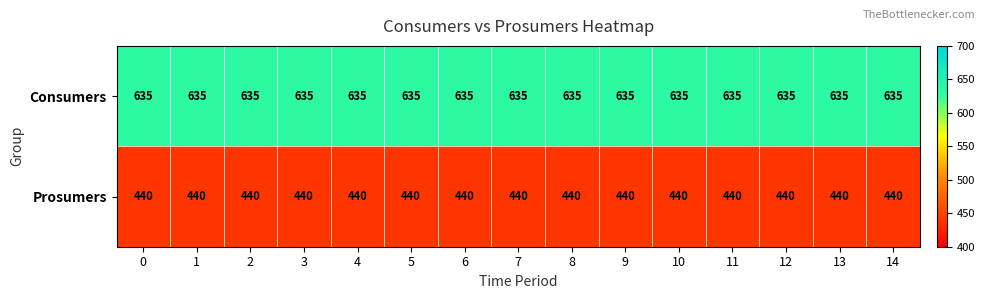

Rank the series by their maximum value, from highest to lowest.

Consumers, Prosumers